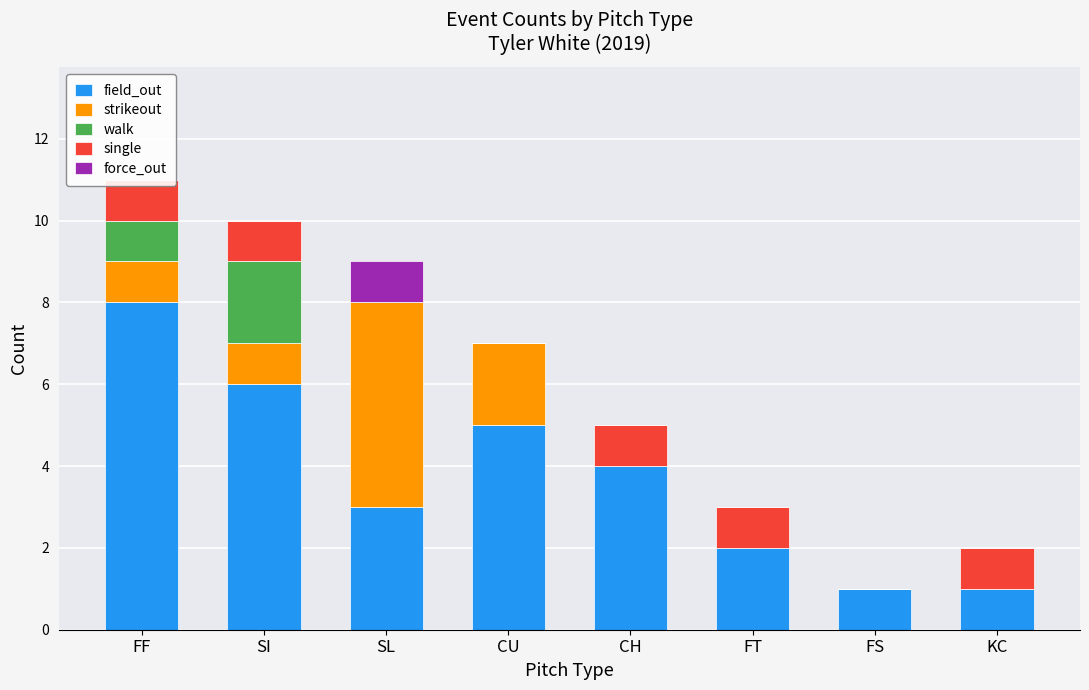

Reading left to right, list all the values displayed in this chart.

field_out: FF=8	SI=6	SL=3	CU=5	CH=4	FT=2	FS=1	KC=1
strikeout: FF=1	SI=1	SL=5	CU=2	CH=0	FT=0	FS=0	KC=0
walk: FF=1	SI=2	SL=0	CU=0	CH=0	FT=0	FS=0	KC=0
single: FF=1	SI=1	SL=0	CU=0	CH=1	FT=1	FS=0	KC=1
force_out: FF=0	SI=0	SL=1	CU=0	CH=0	FT=0	FS=0	KC=0